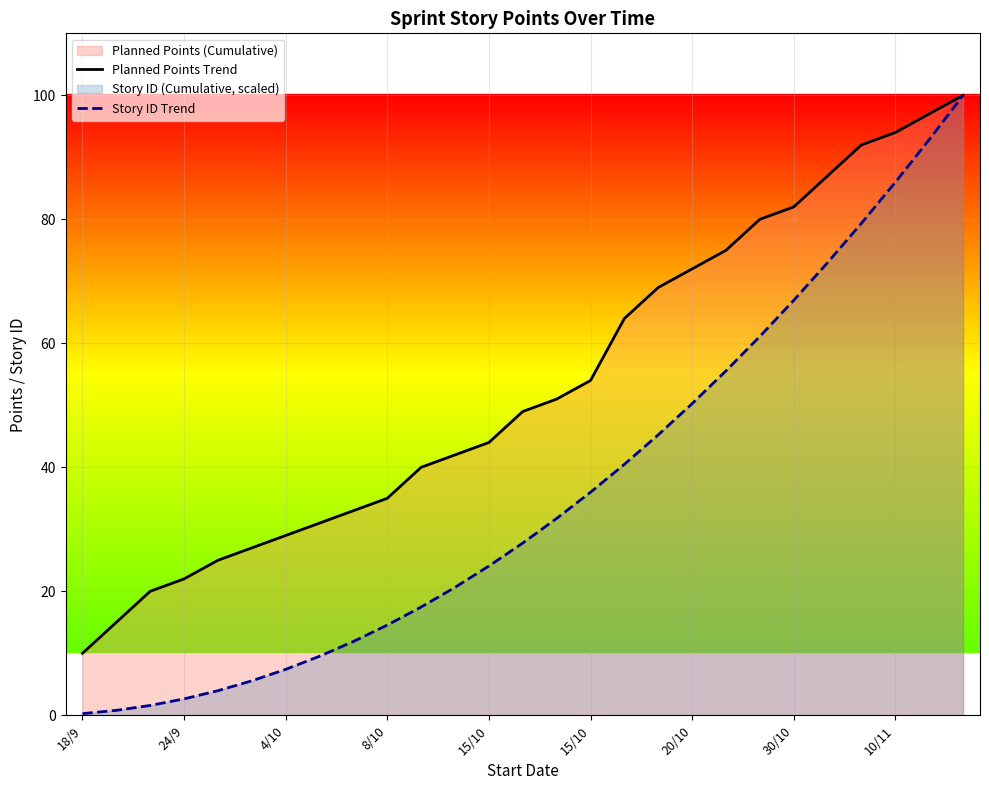

Does the chart display data point markers on the line(s)?

No